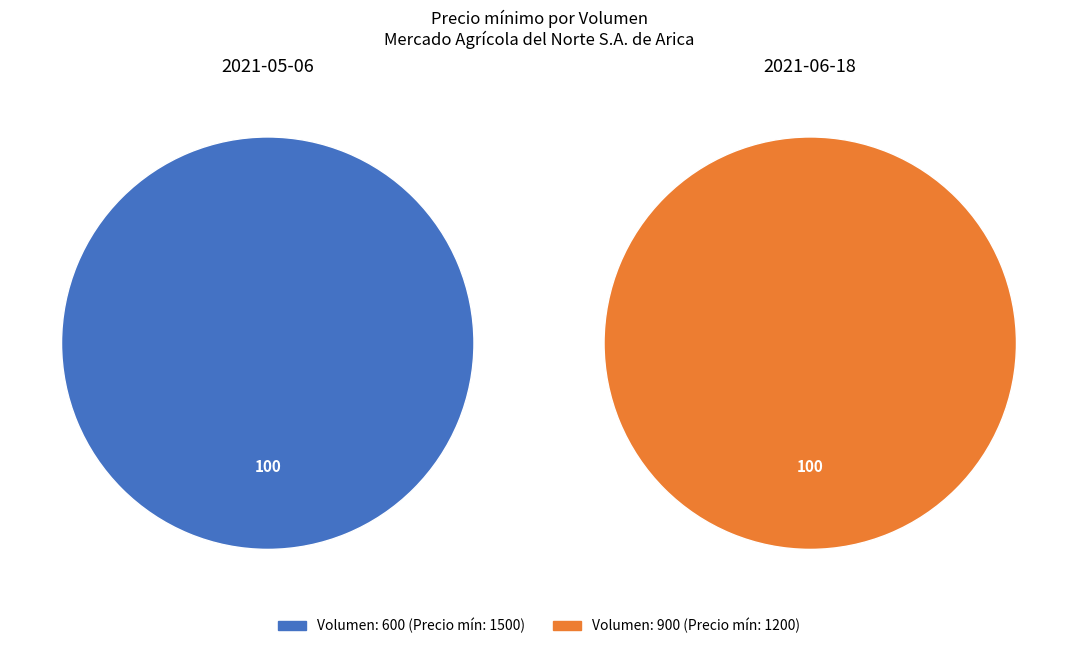

To the nearest percent, what is the difference between the 600 and 900 slice percentages?

11%